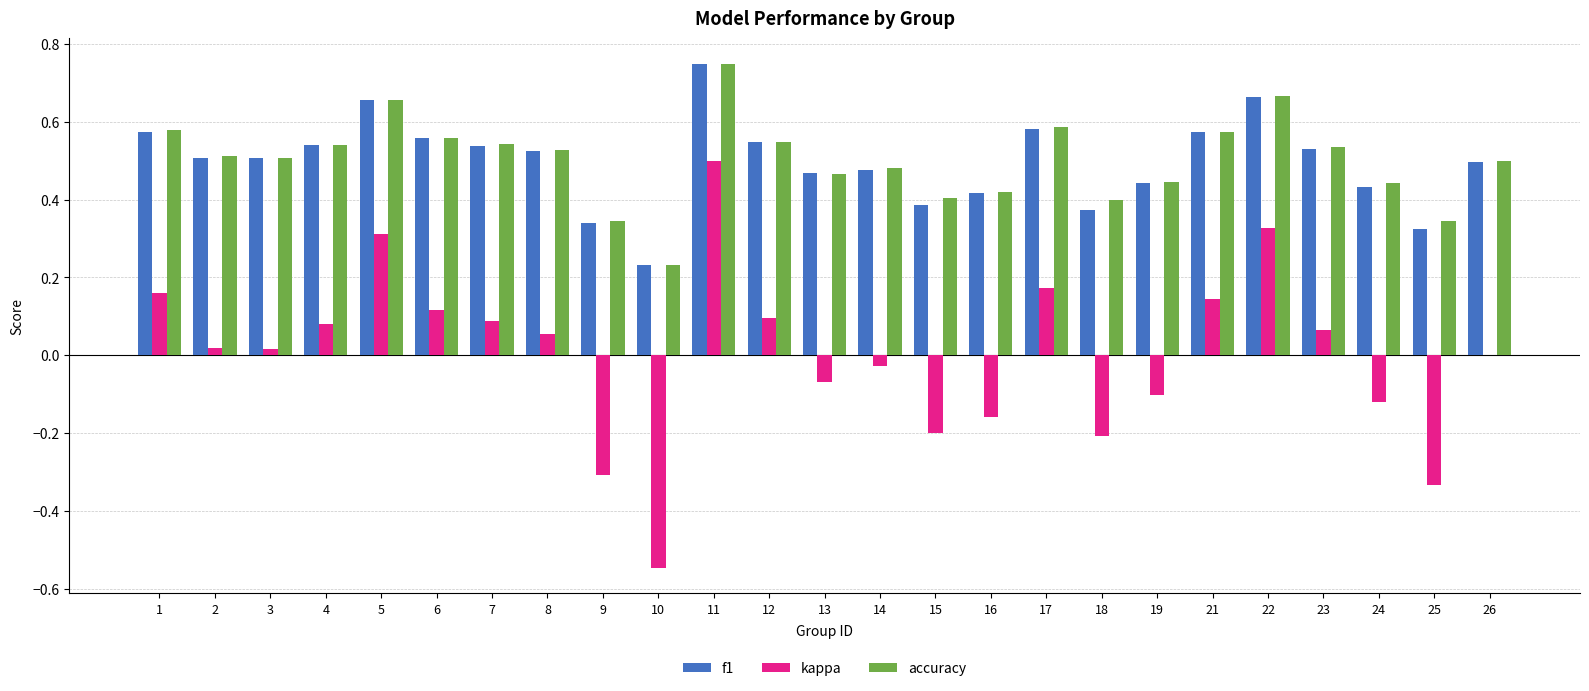

Which category has the highest value in the kappa series?

11